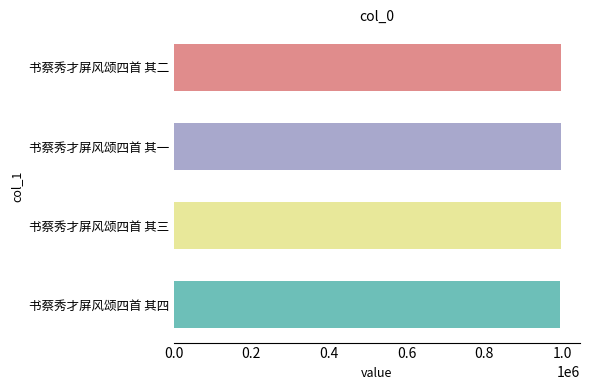

Approximately how many times larger is the value at 书蔡秀才屏风颂四首 其二 compared to 书蔡秀才屏风颂四首 其三?

1.0